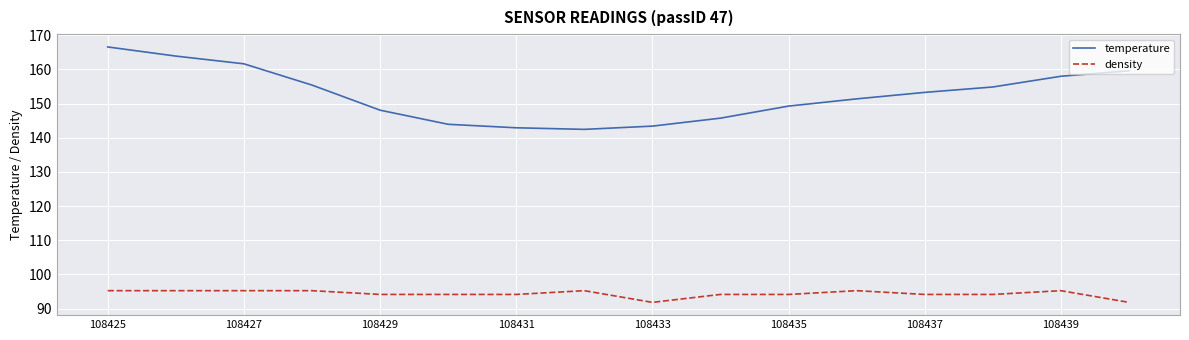

What is the maximum value shown in the chart?

166.5